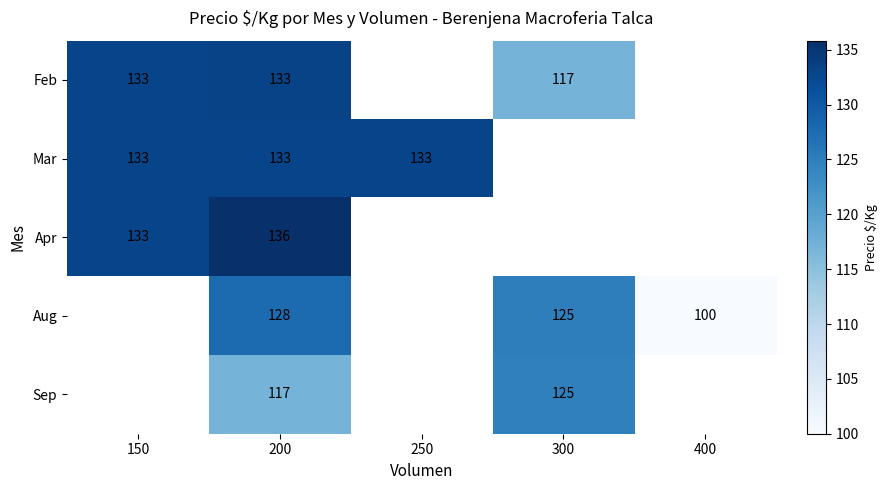

Count the number of data series in this chart.

5